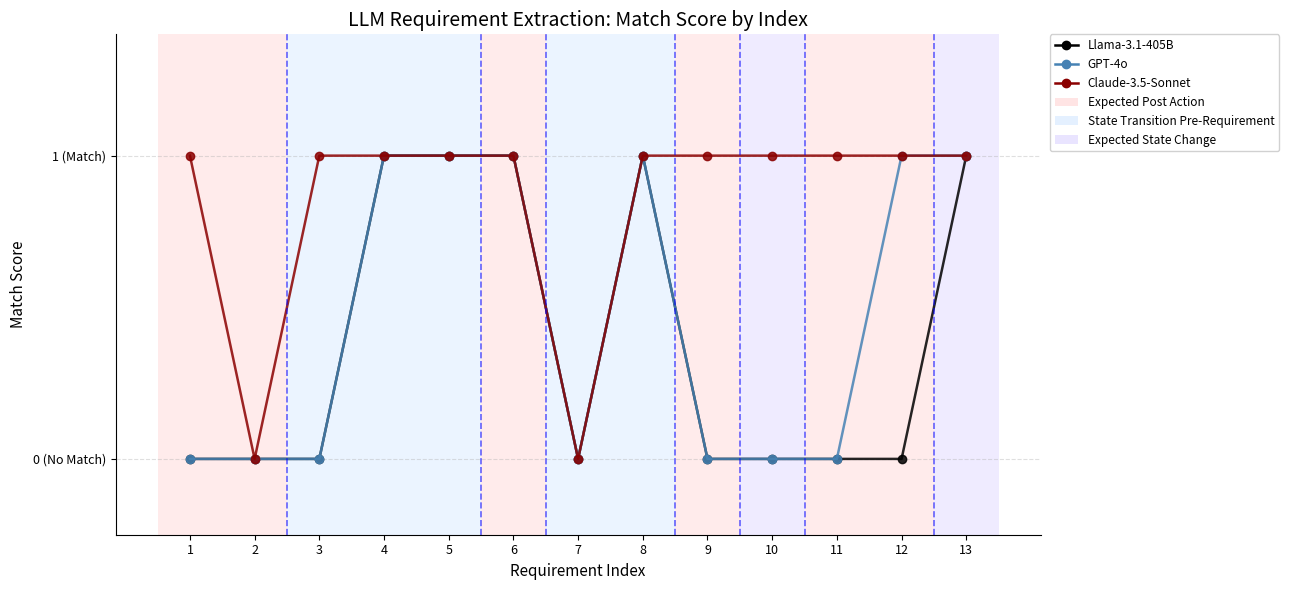

Is this an area chart (filled region under the line)?

No